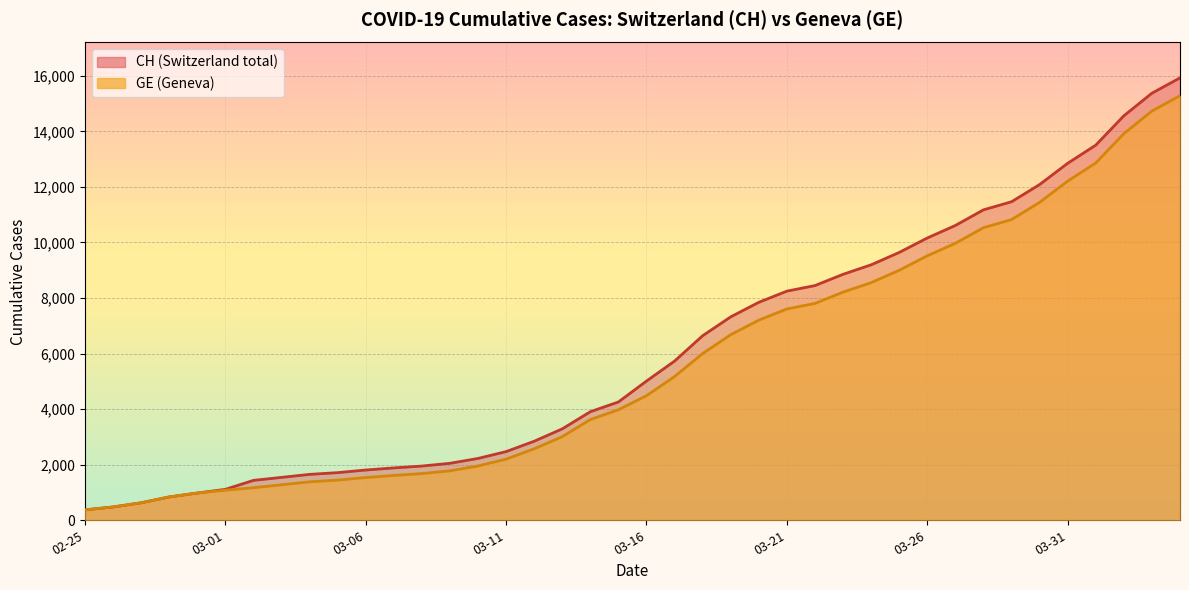

What is the lowest value of the GE series?

375